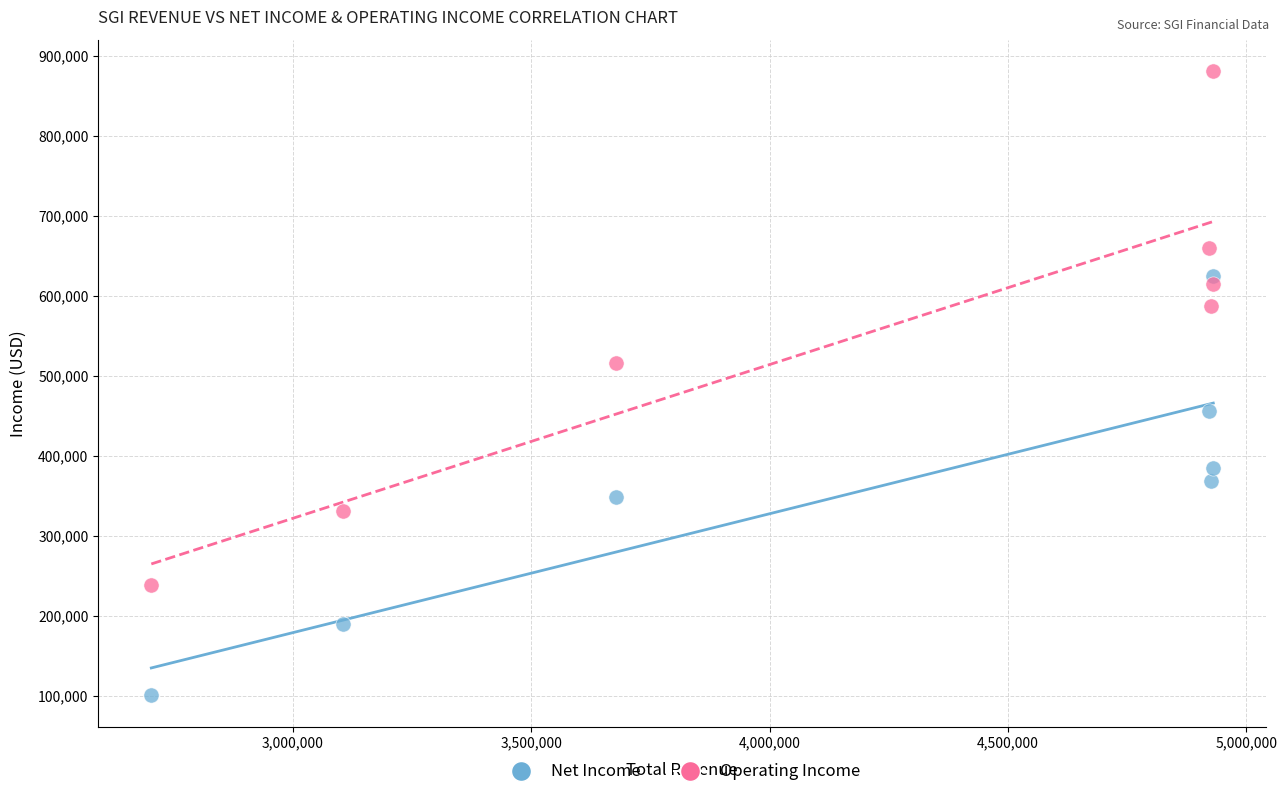

Which series contains the highest Y value?

Operating Income